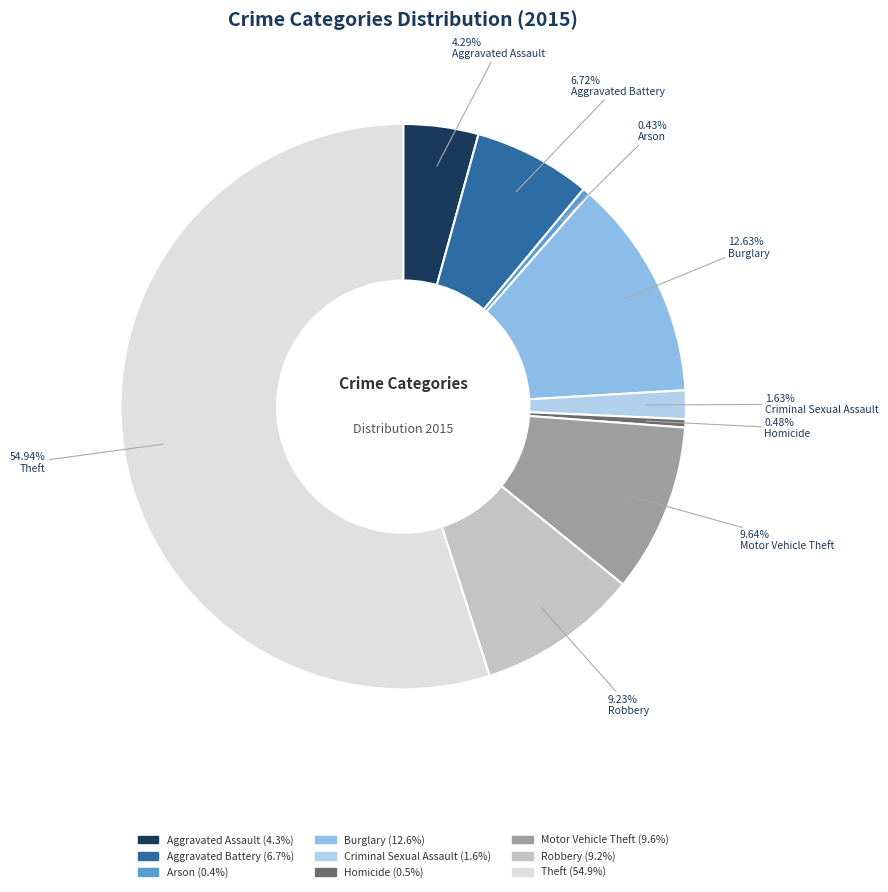

Which slice is the largest?

Theft